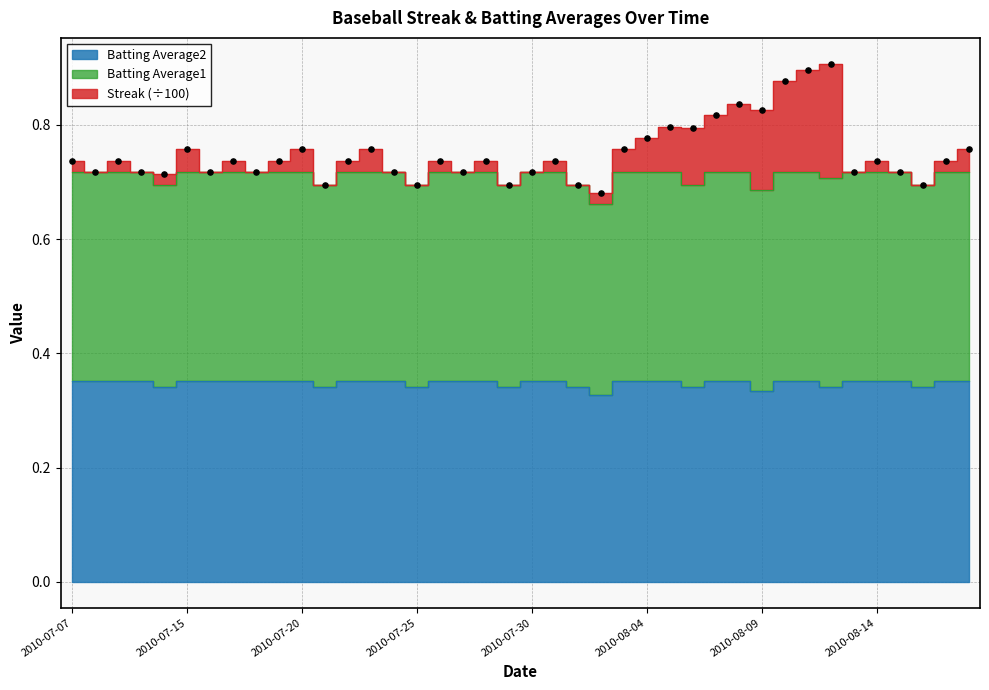

Is the value of Batting Average1 at 2010-08-07 greater than the value of Batting Average2 at 2010-07-17?

Yes